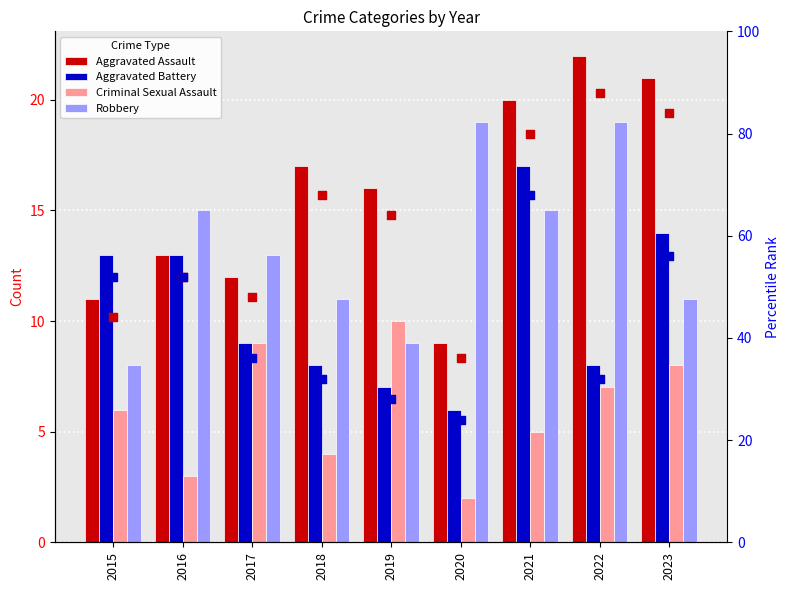

What is the total value across all series at 2021?

205.0